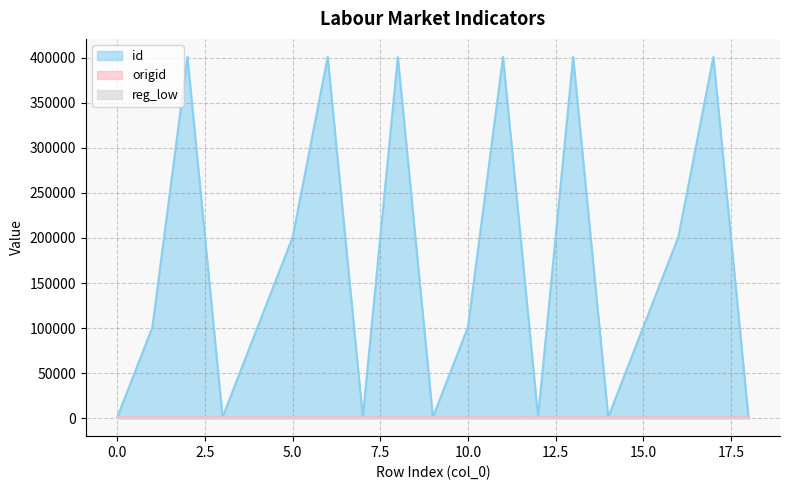

True or false: origid has more than 0 points higher than both neighbors.

False